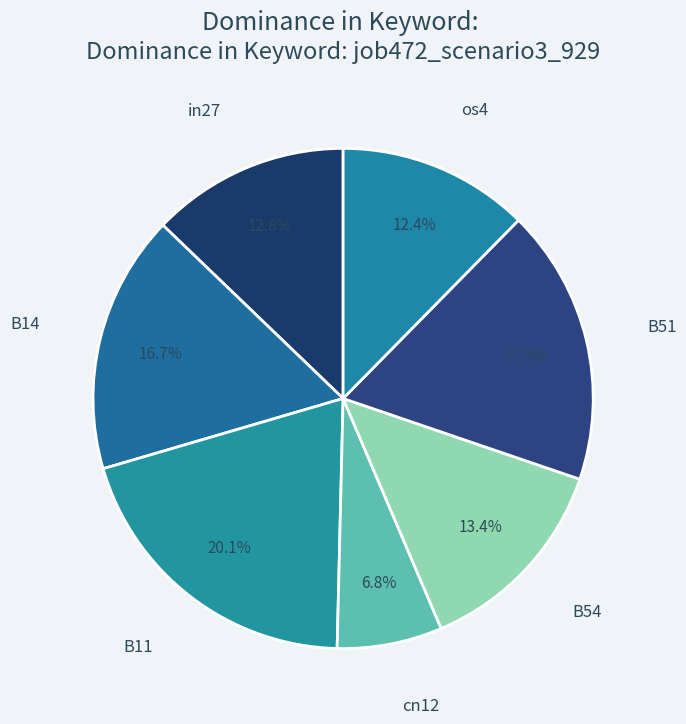

Which slice is the smallest?

cn12